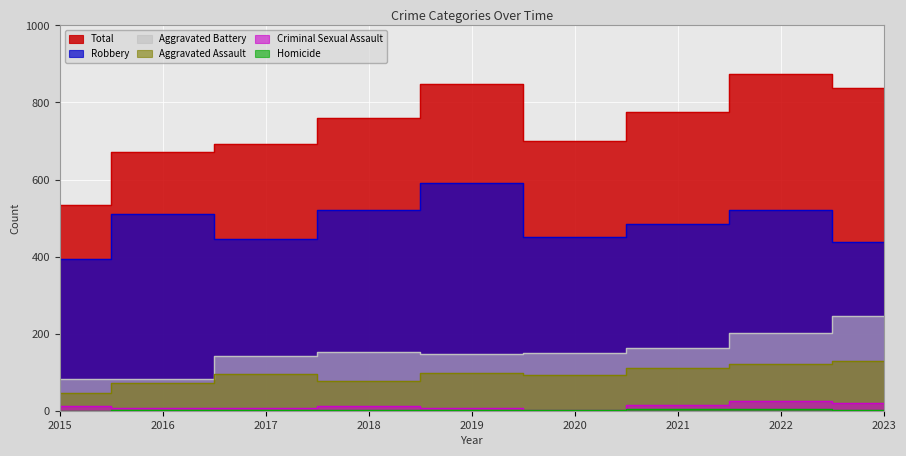

Rank the series at 2018 from lowest to highest value.

Homicide, Criminal Sexual Assault, Aggravated Assault, Aggravated Battery, Robbery, Total